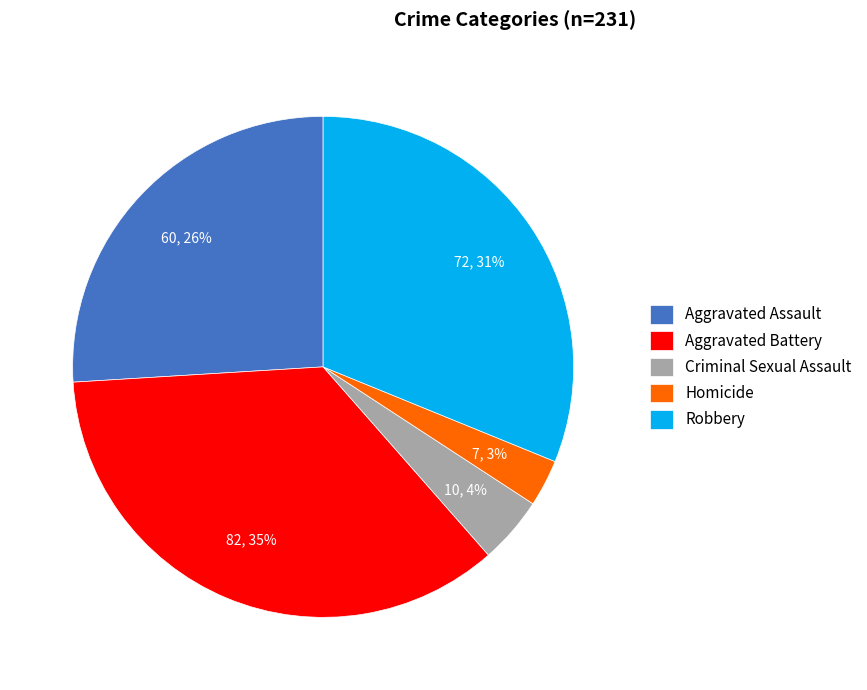

Which category has the biggest portion of the pie?

Aggravated Battery